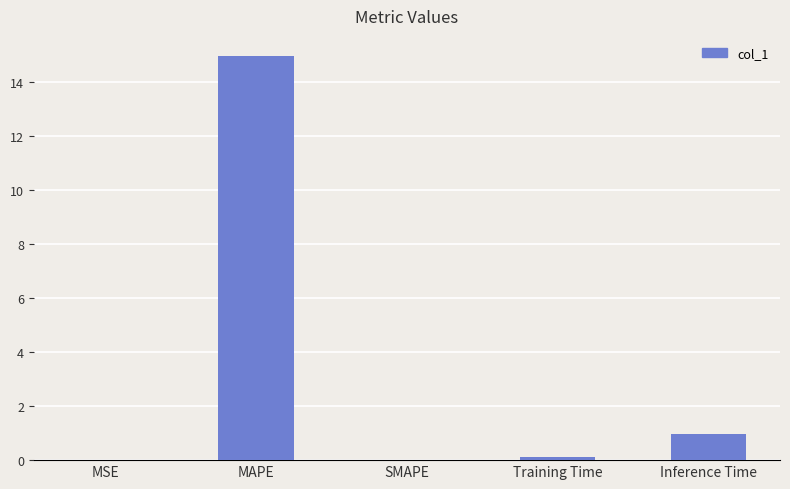

True or false: the data shows 0.0 at SMAPE.

True